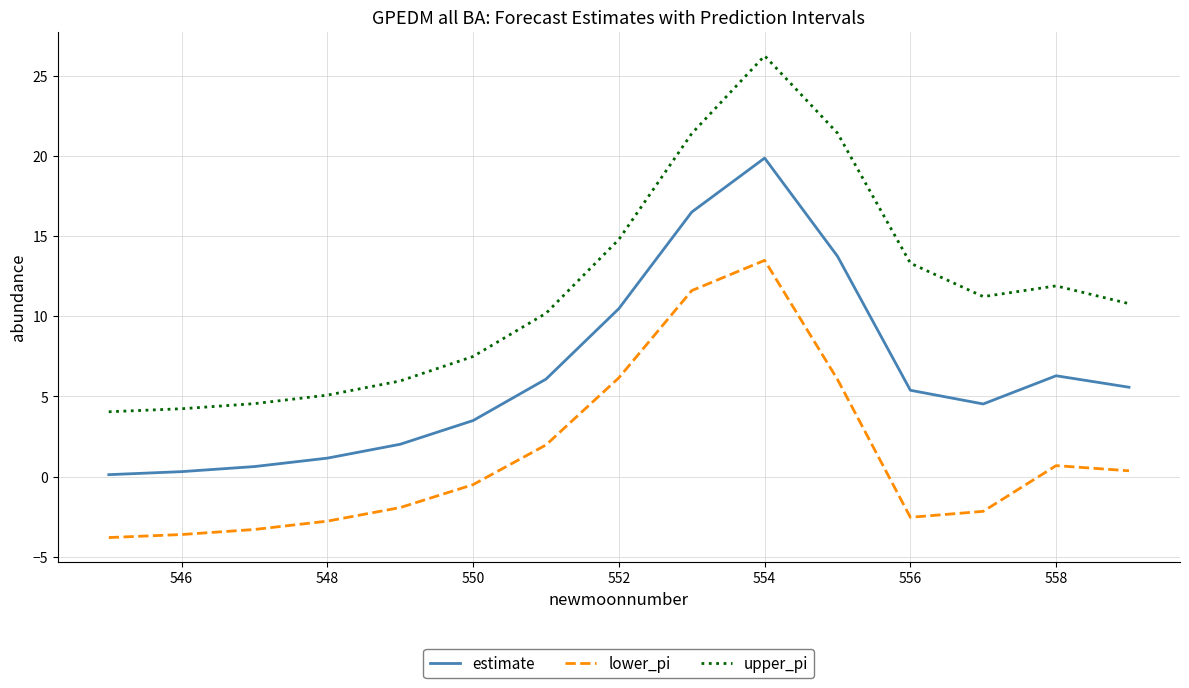

List the series in order of their peak value, highest first.

upper_pi, estimate, lower_pi